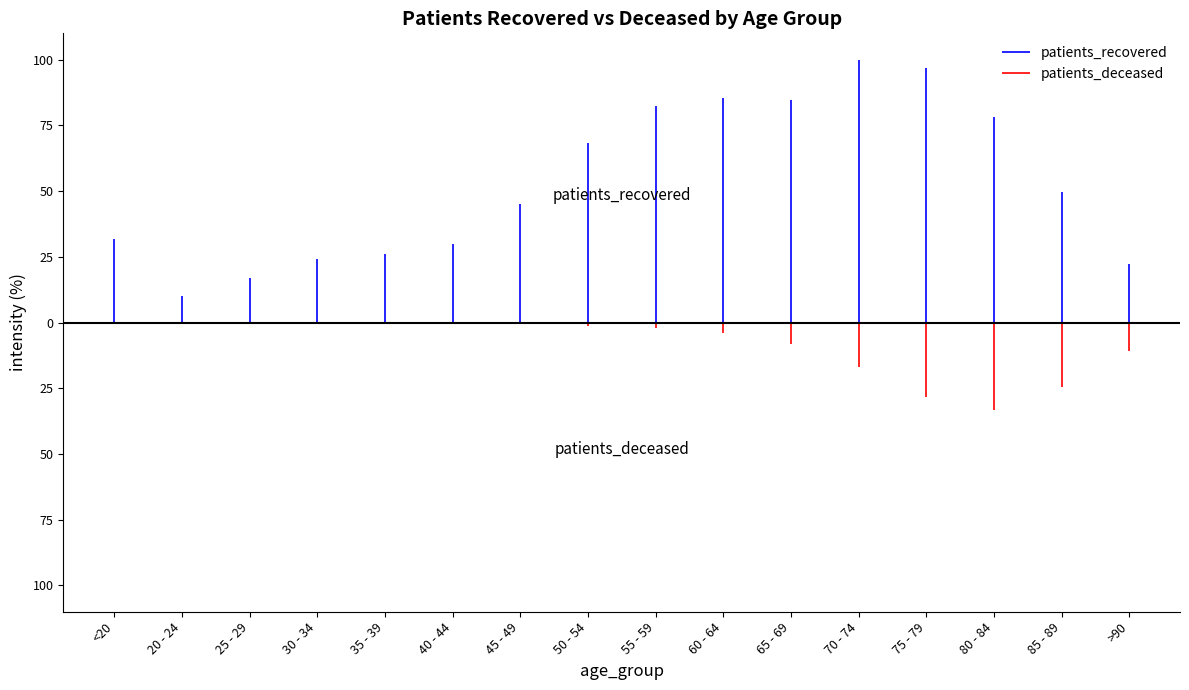

Count the patients_deceased values in the range 0 to 1.

1